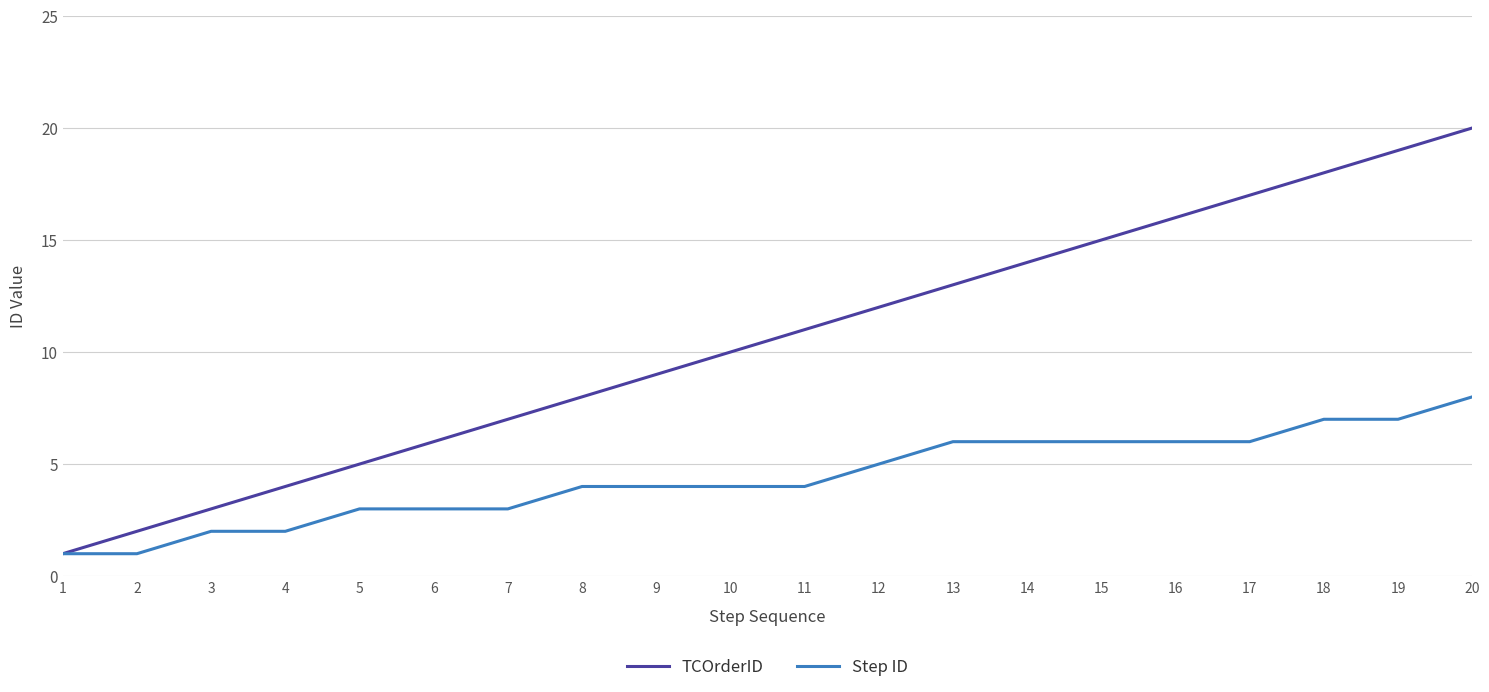

Does the chart display data point markers on the line(s)?

No